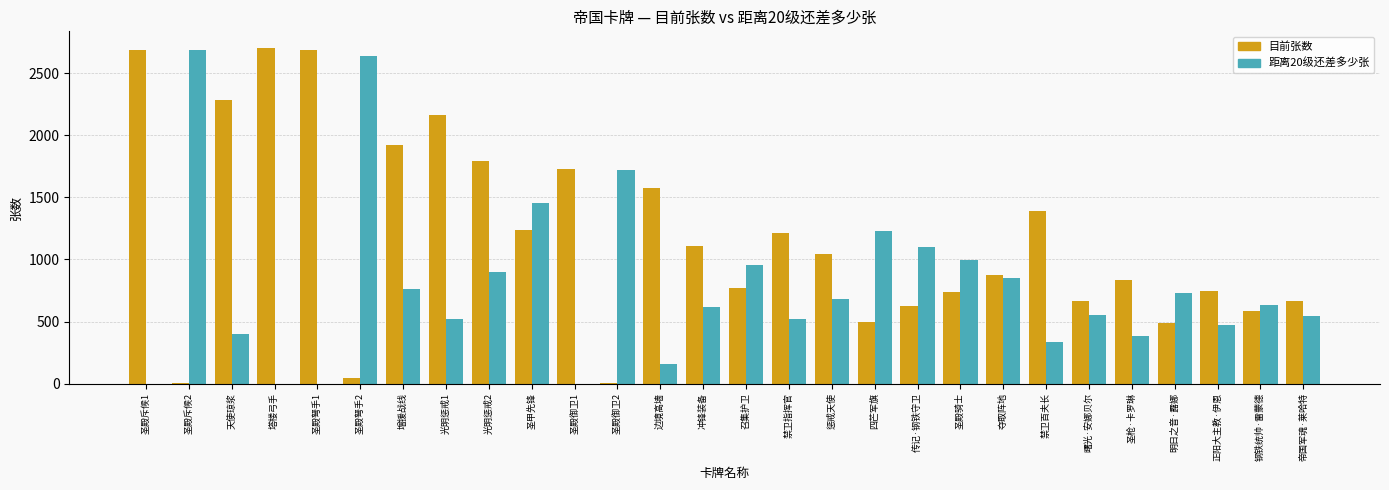

What value does the 距离20级还差多少张 series have at 圣殿斥候2?

2684